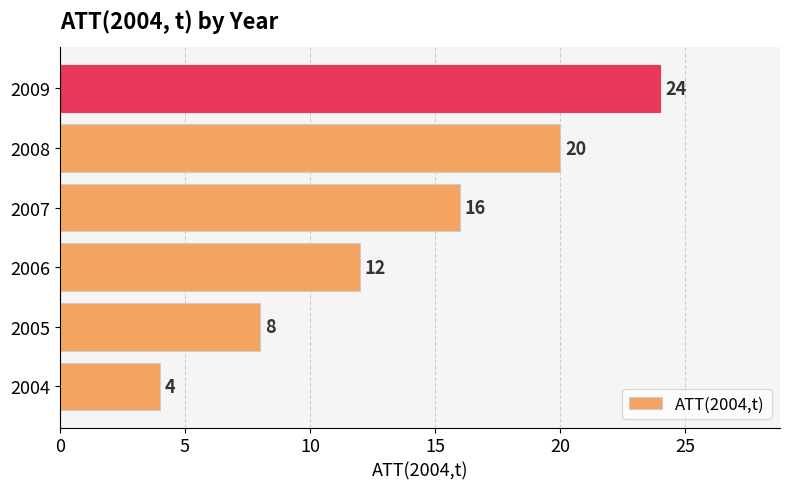

The value at 2008 is 9. True or false?

False